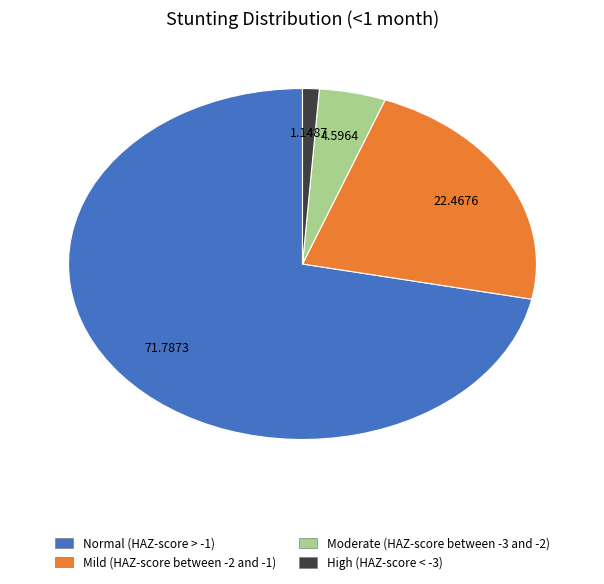

Which has a higher value, Mild (HAZ-score between -2 and -1) or High (HAZ-score < -3)?

Mild (HAZ-score between -2 and -1)